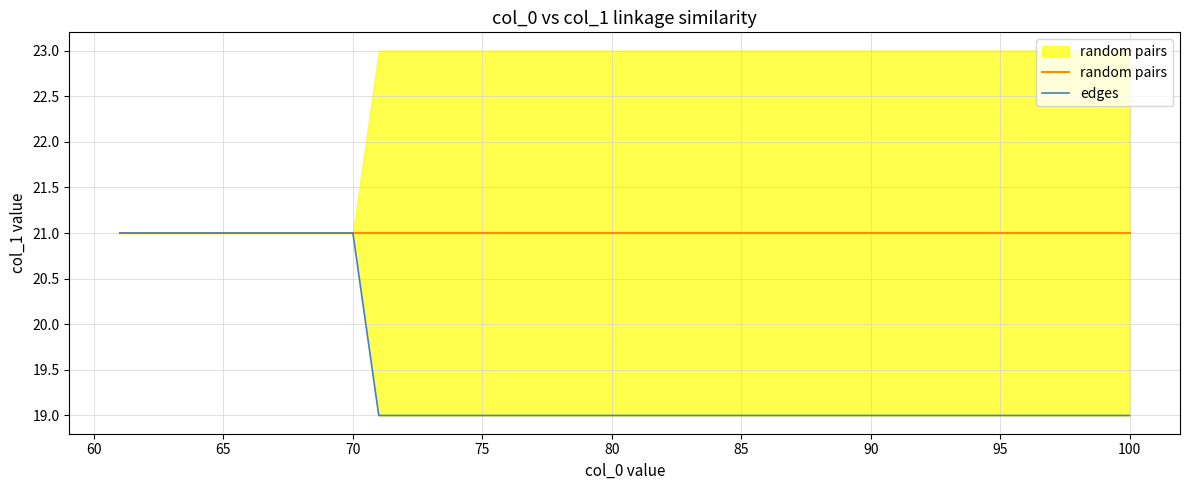

Count the number of categories in the chart.

39